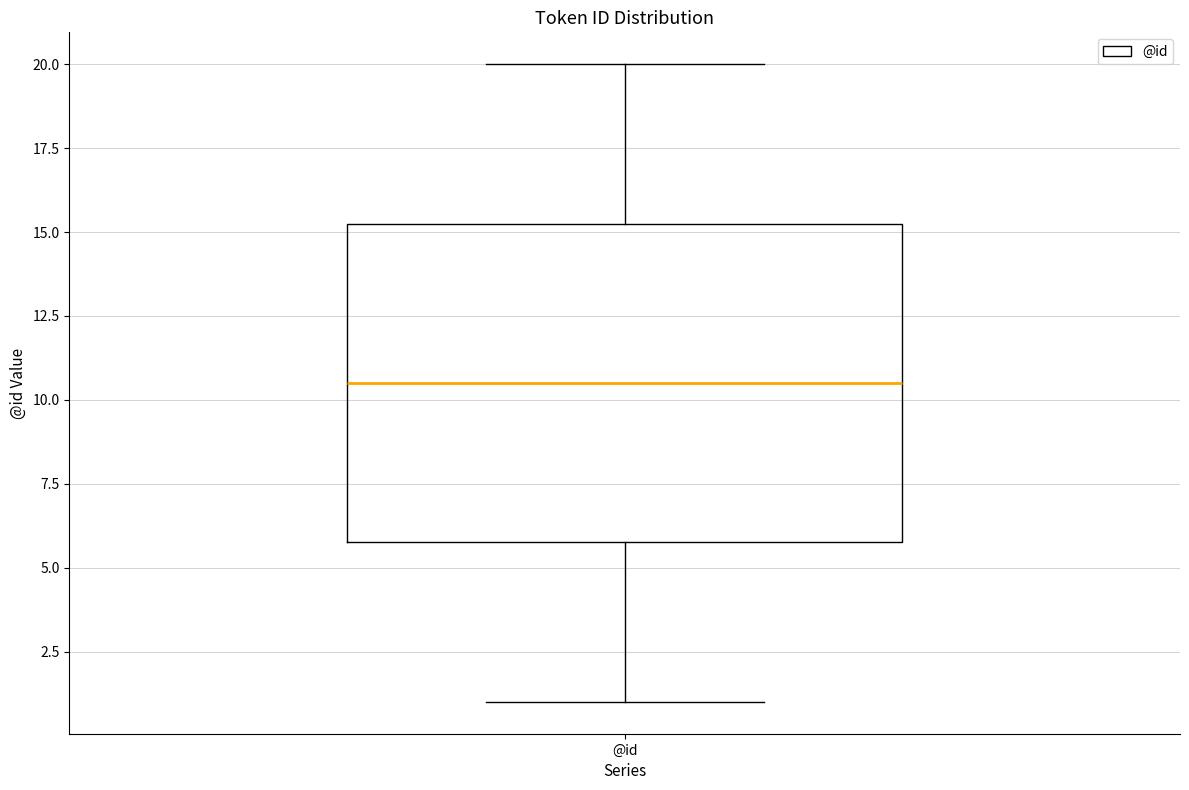

Where is the lower edge of the box for @id on the y-axis? The values are not printed on the chart, so give them approximately, as read against the axis.

6.0